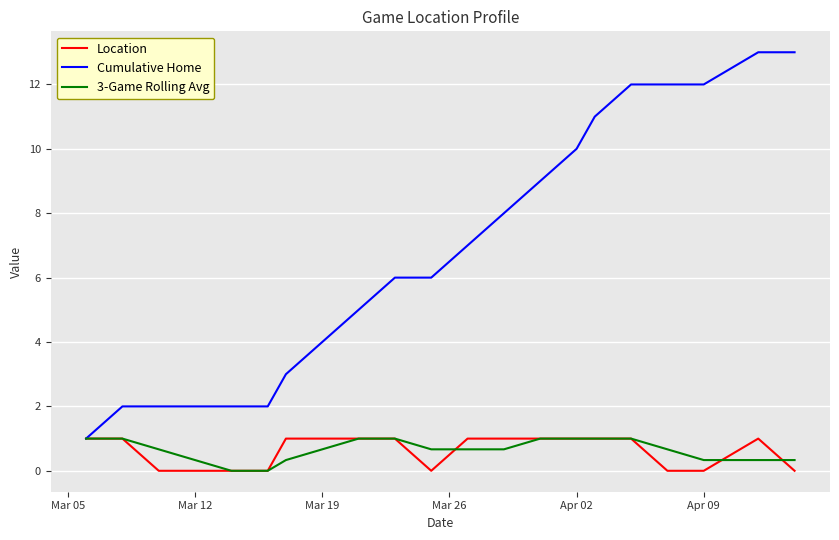

What is the lowest value of the Cumulative Home series?

1.0